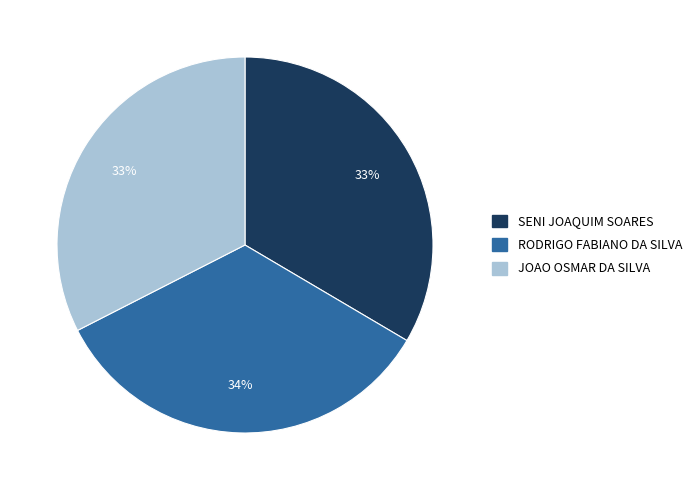

Between RODRIGO FABIANO DA SILVA and SENI JOAQUIM SOARES, which is larger?

RODRIGO FABIANO DA SILVA